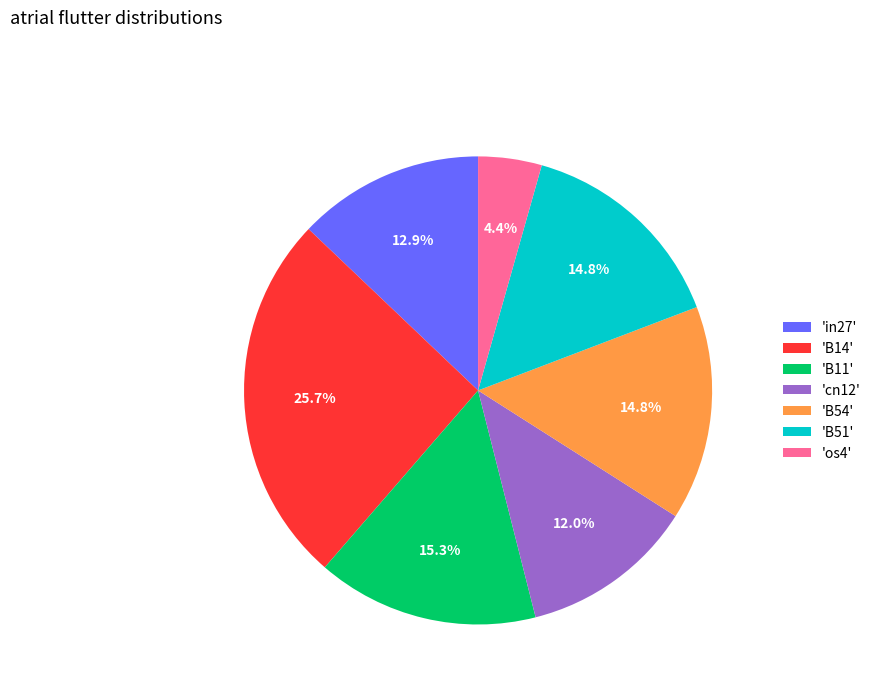

Is there a majority slice in this chart?

No